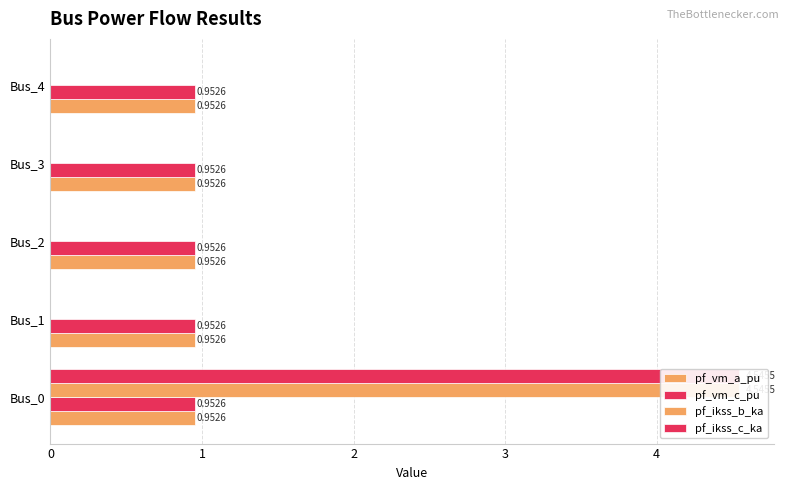

Which series has the largest total across all categories?

pf_ikss_b_ka